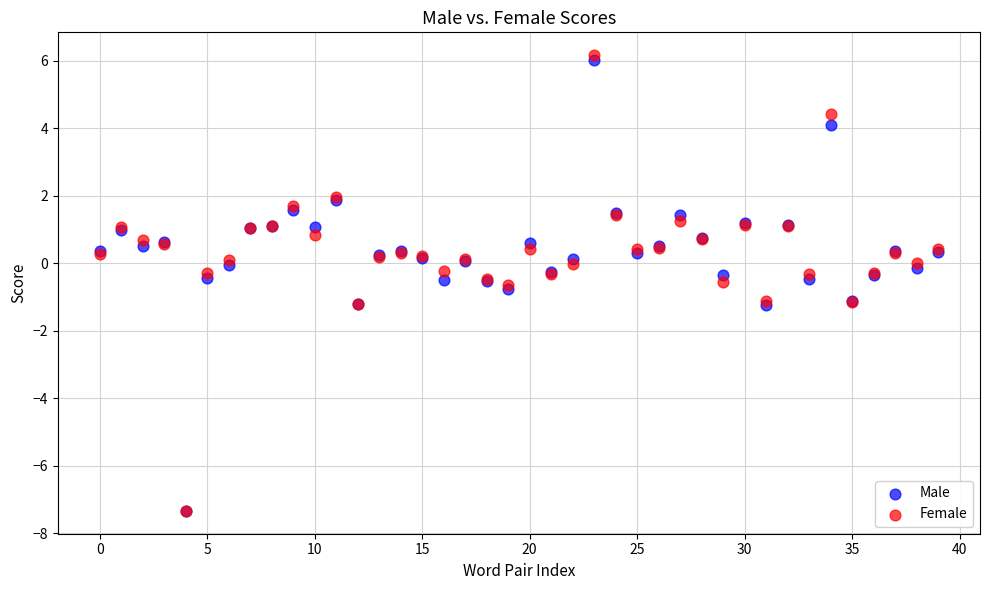

Which series reaches the maximum Y coordinate?

Female